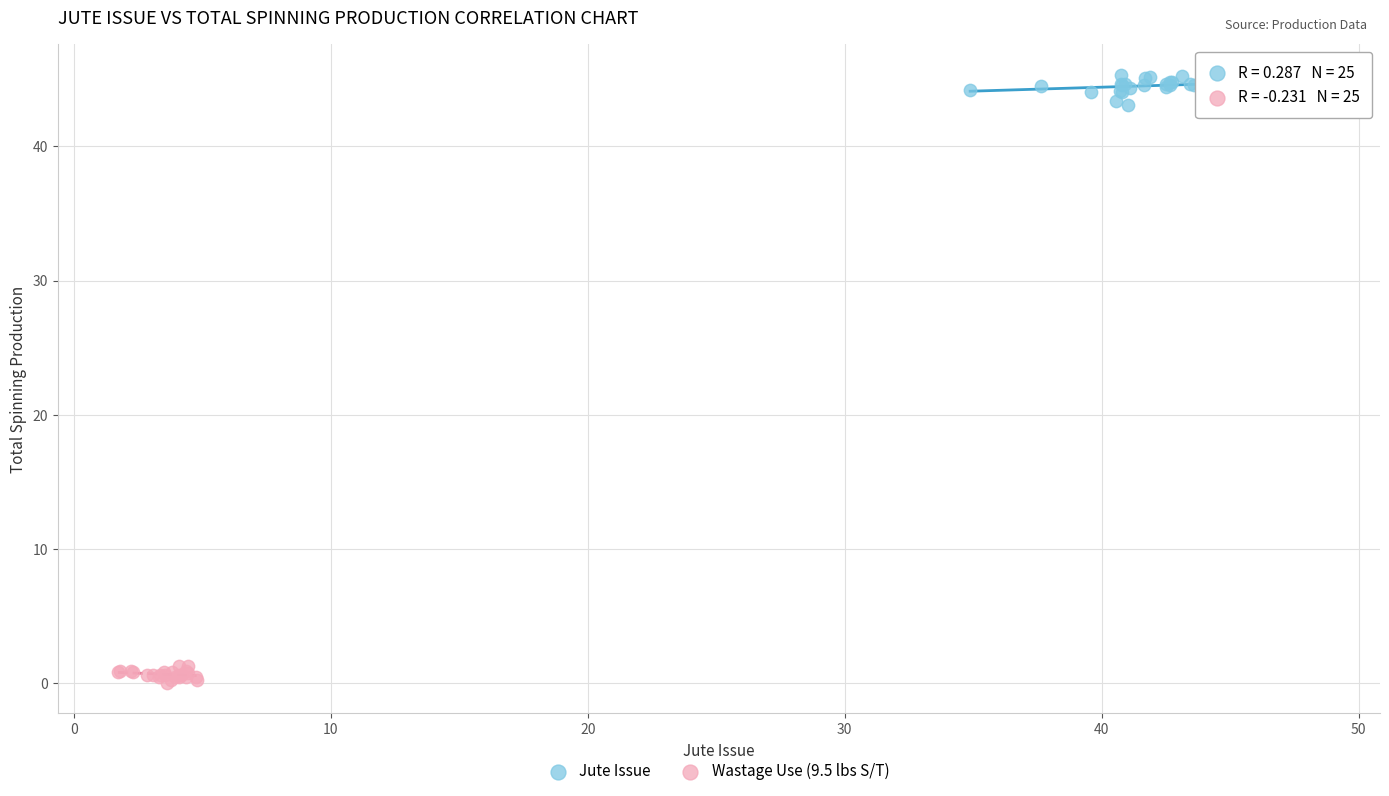

Which series contains the lowest Y value?

Wastage Use (9.5 lbs S/T)